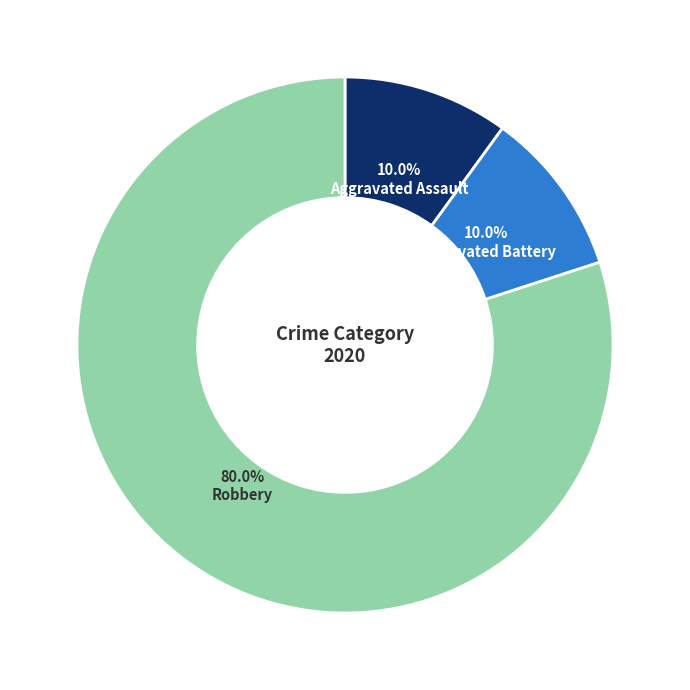

Does any single category account for the majority?

Yes